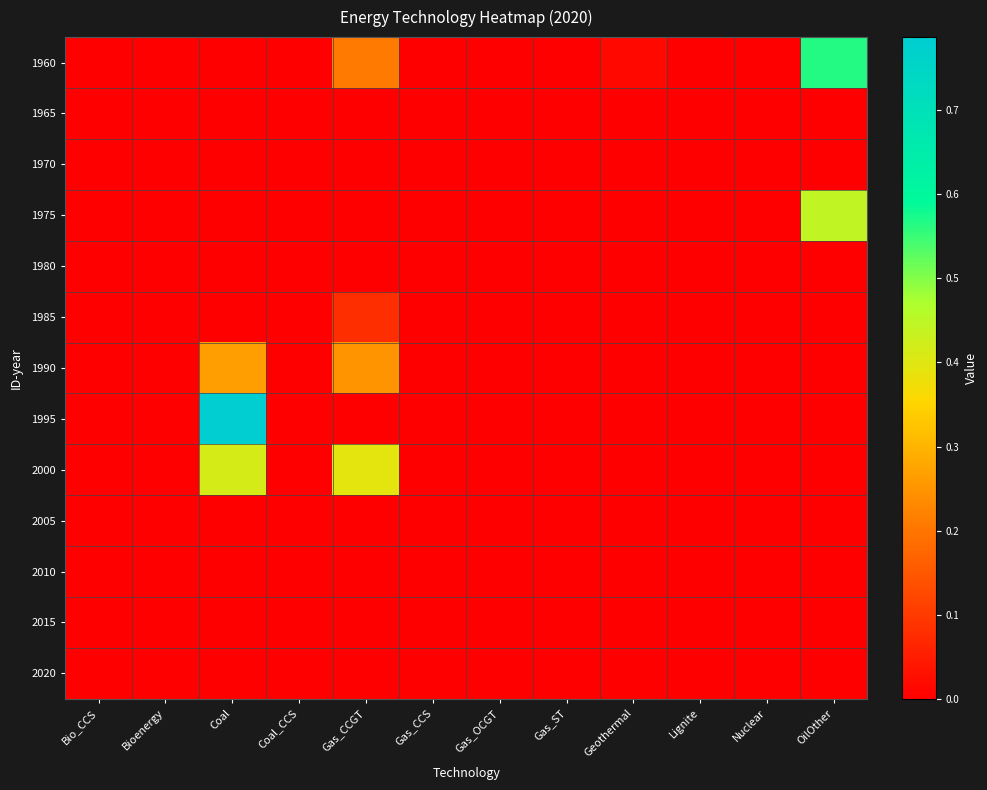

How many distinct data groups are displayed?

13